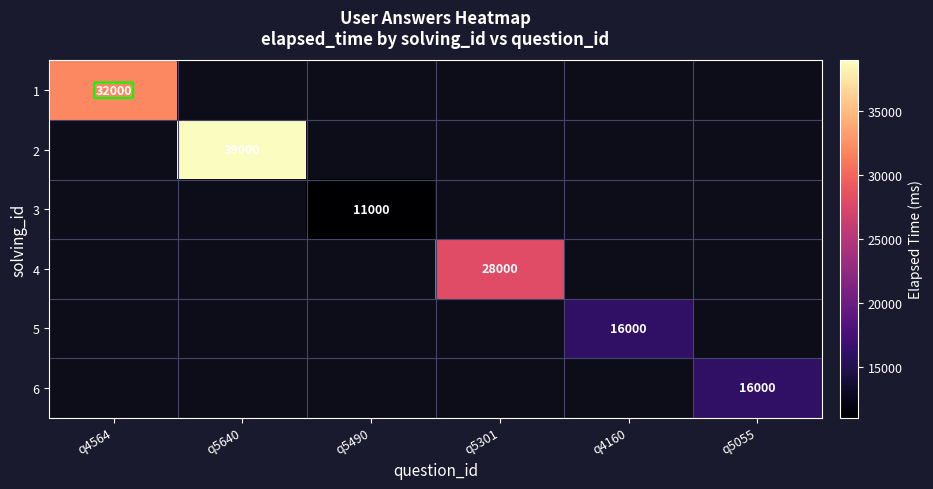

Is it true that 4 equals 8087 at q5301?

False